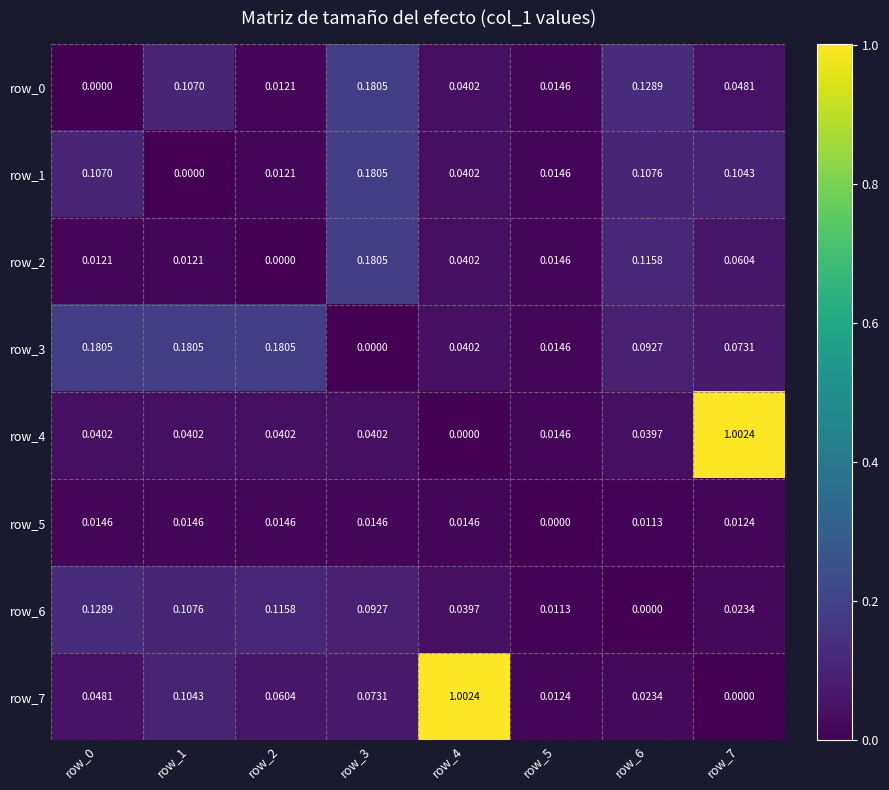

At which category is the sum across all series the highest?

row_7